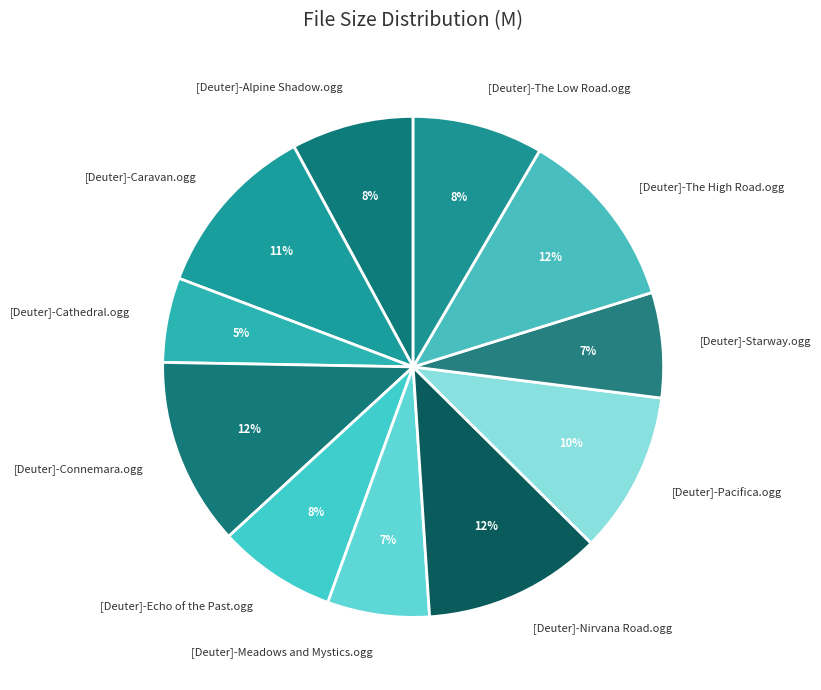

Is the sum of [Deuter]-The Low Road.ogg and [Deuter]-Connemara.ogg greater than half?

No